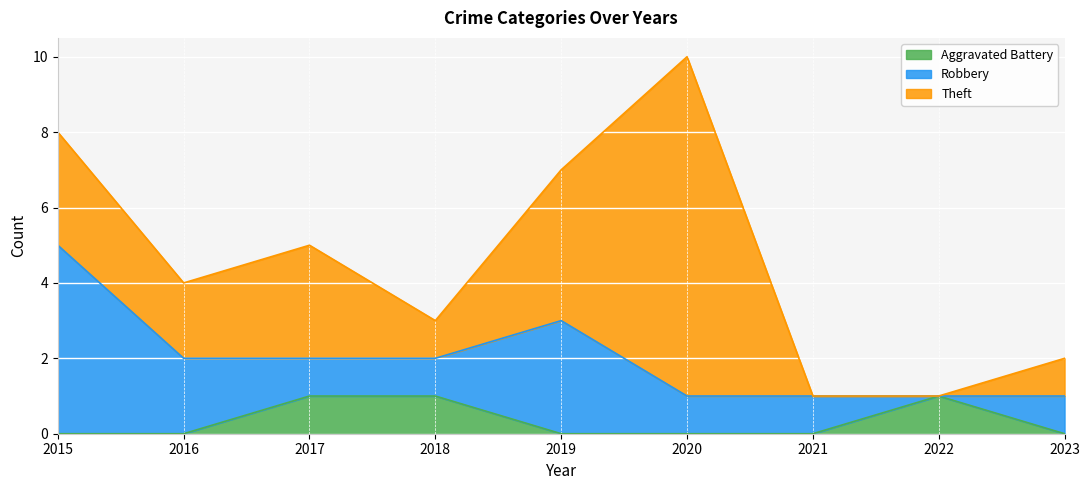

Rank the series by their average value, from highest to lowest.

Theft, Robbery, Aggravated Battery